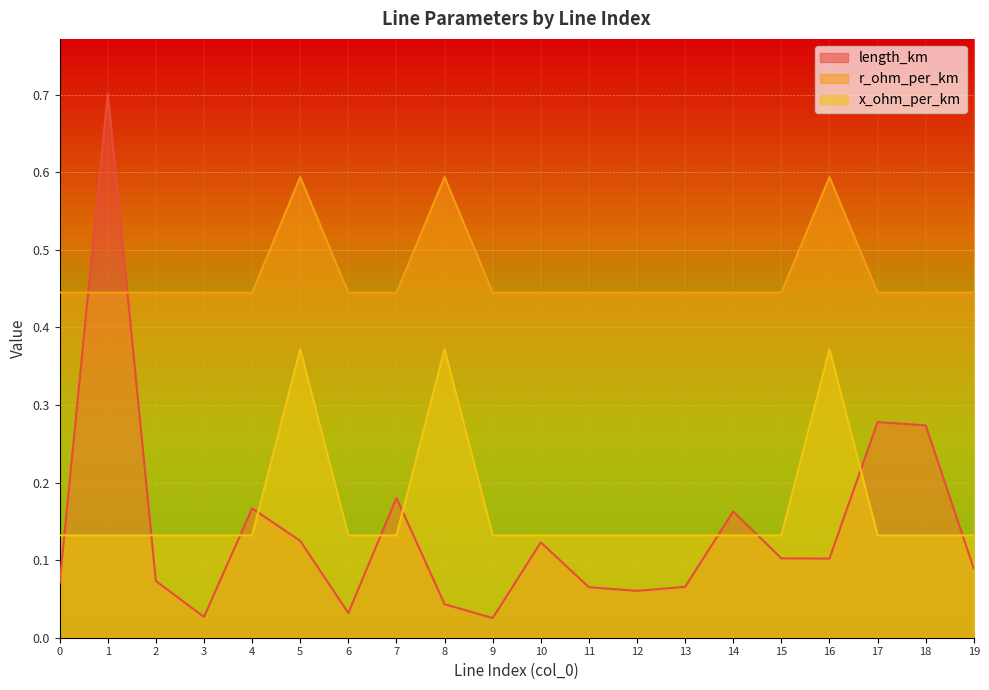

True or false: x_ohm_per_km has more than 2 interior local peaks.

True